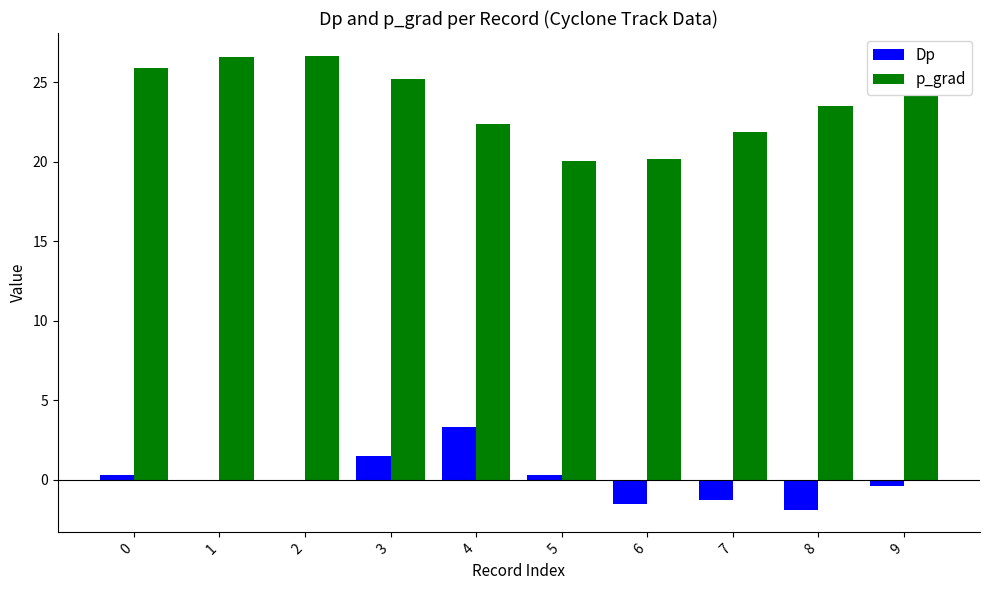

What is the maximum value for p_grad?

26.7